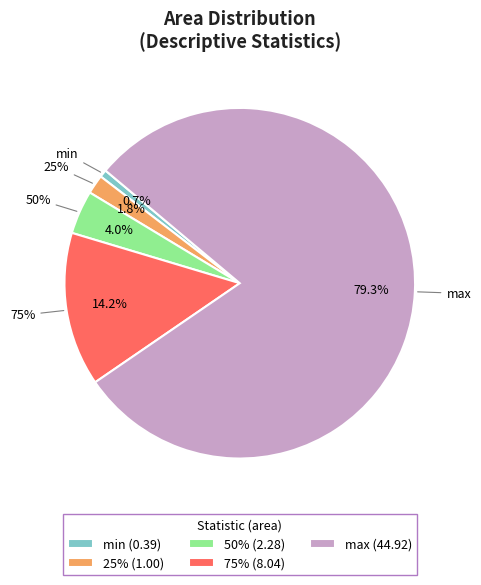

What is the majority slice?

max